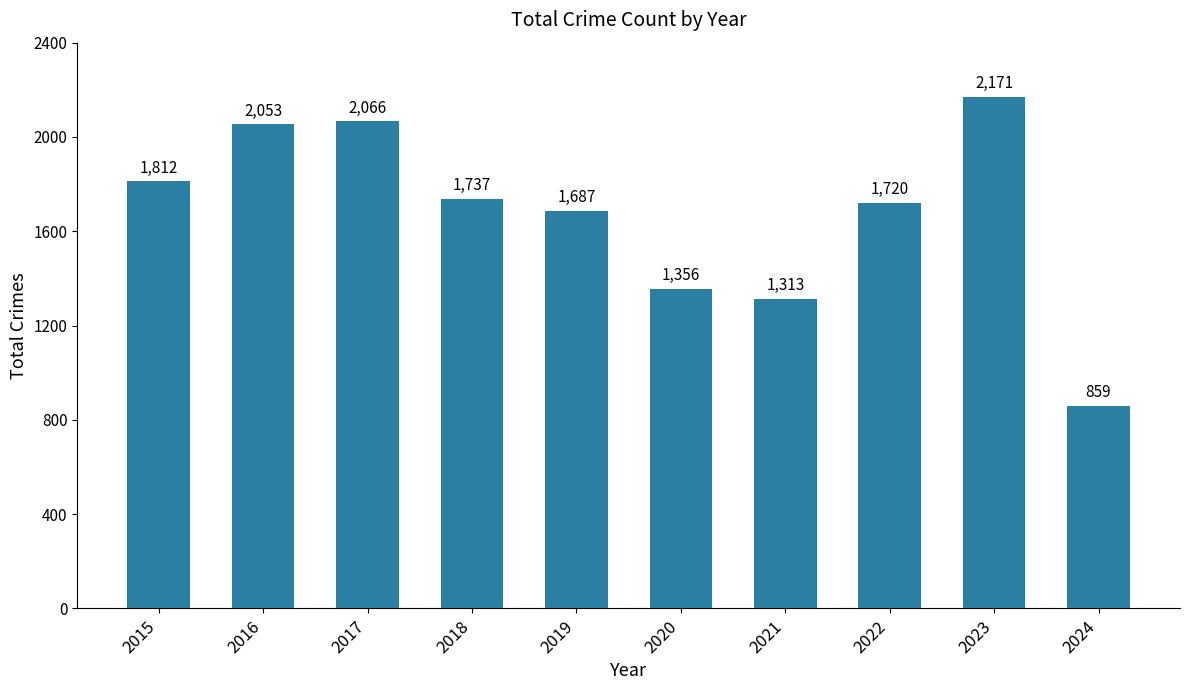

What is the minimum value shown in the chart?

859